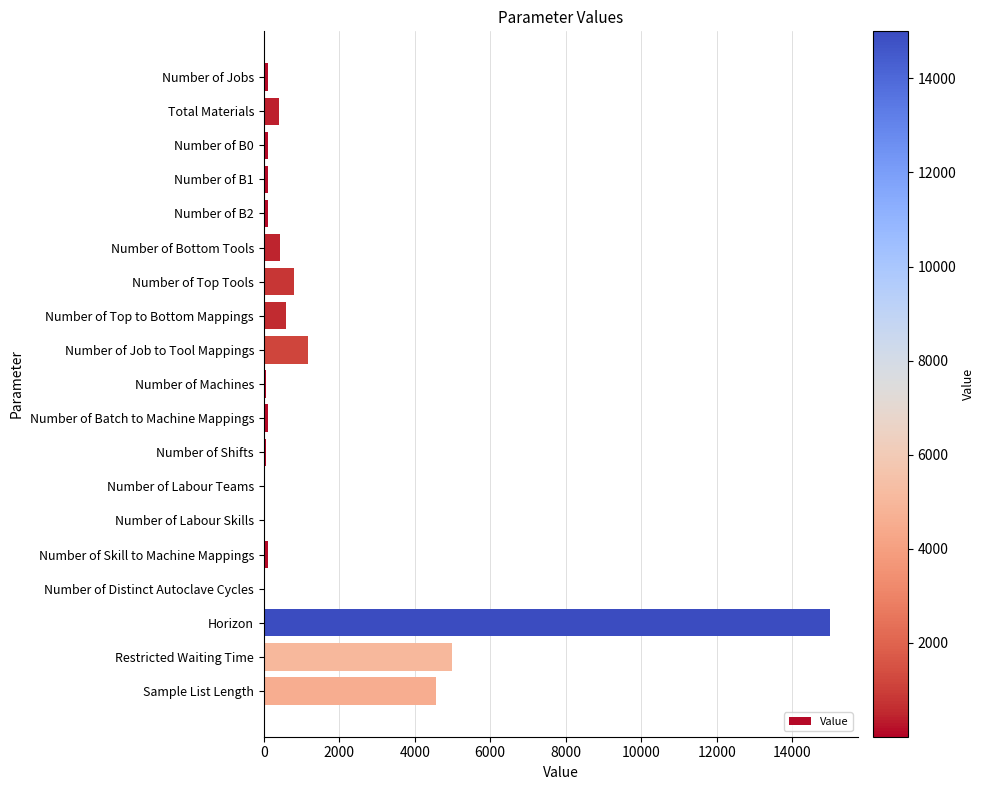

At which label is the value closest to 7502?

Restricted Waiting Time